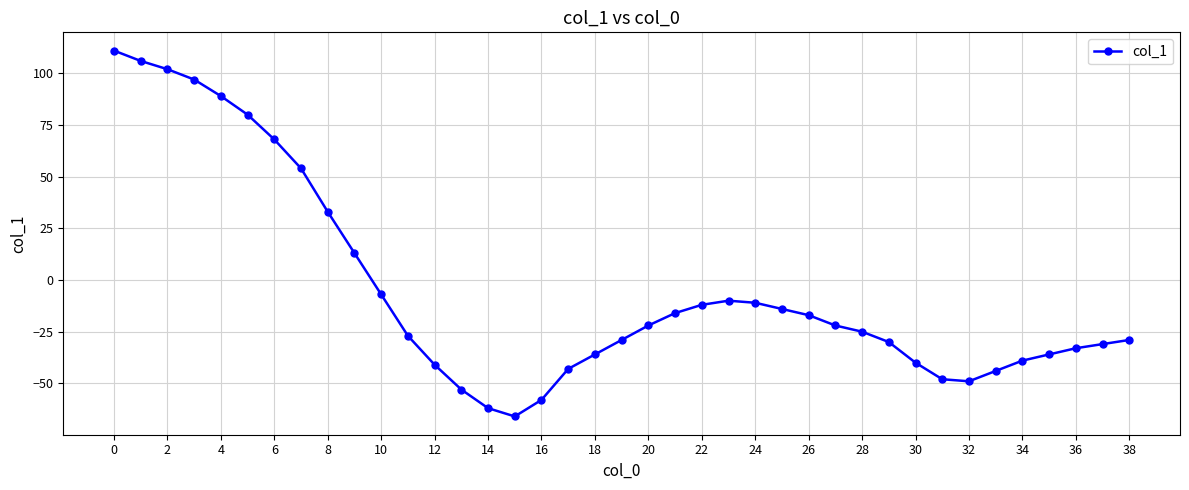

What is the maximum value shown in the chart?

111